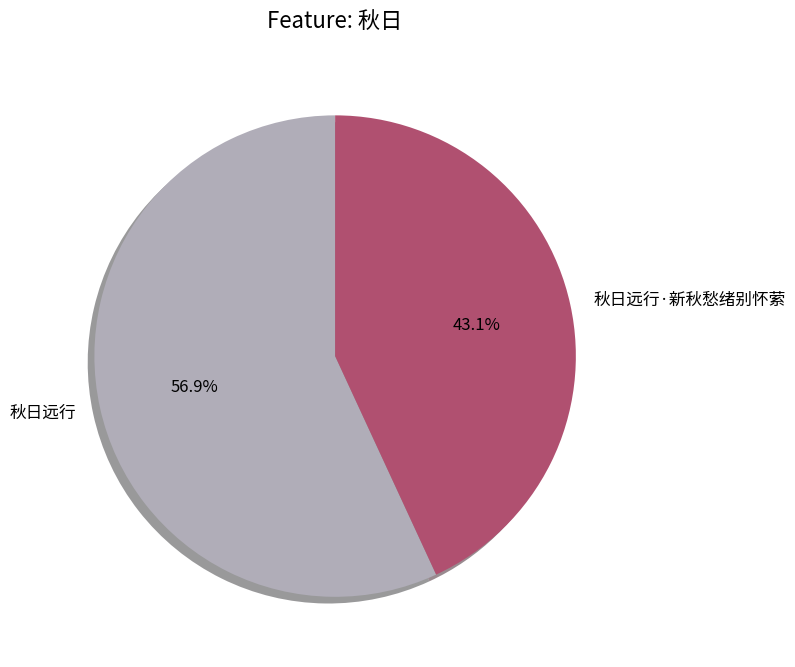

To the nearest percent, what is the average slice percentage?

50%